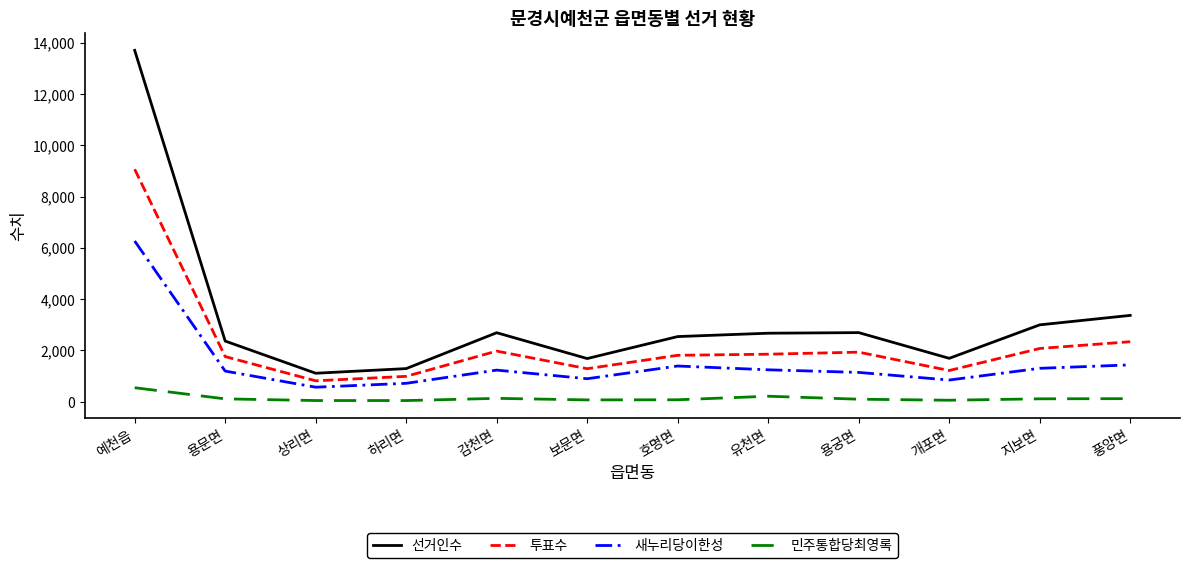

True or false: 민주통합당최영록 and 투표수 intersect in this chart.

False